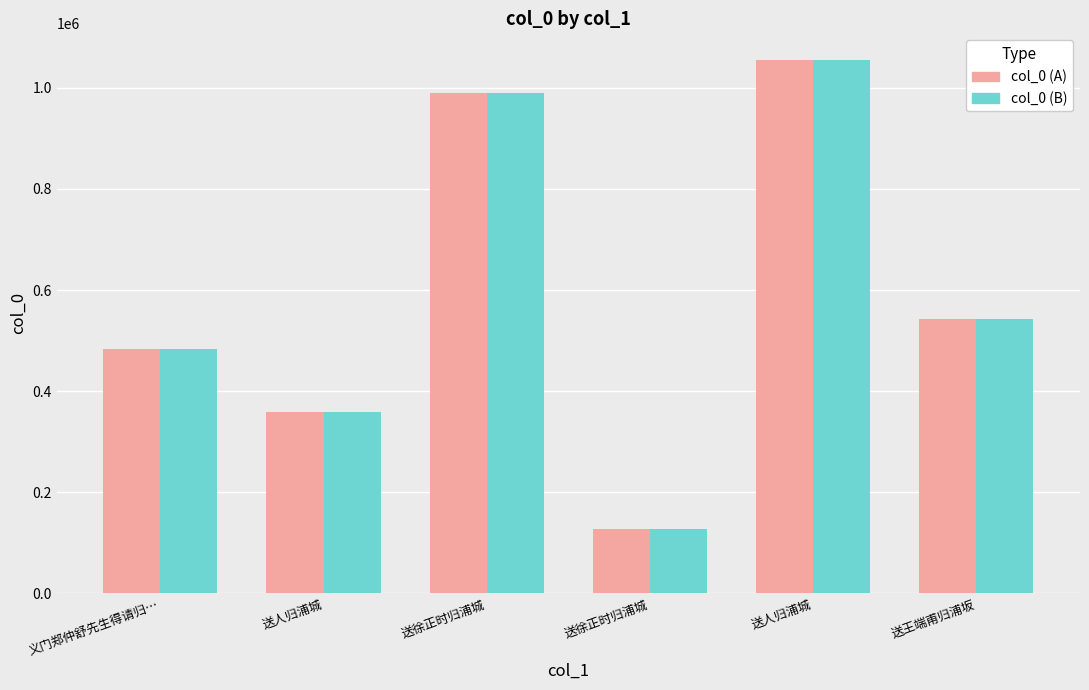

What is the sum of all col_0 (A) values?

3557434